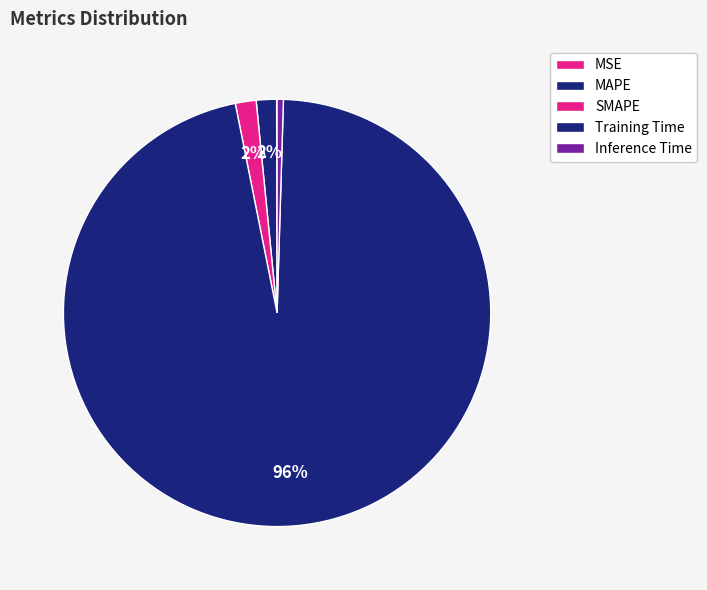

Rank the categories by value from highest to lowest.

Training Time, SMAPE, MAPE, Inference Time, MSE